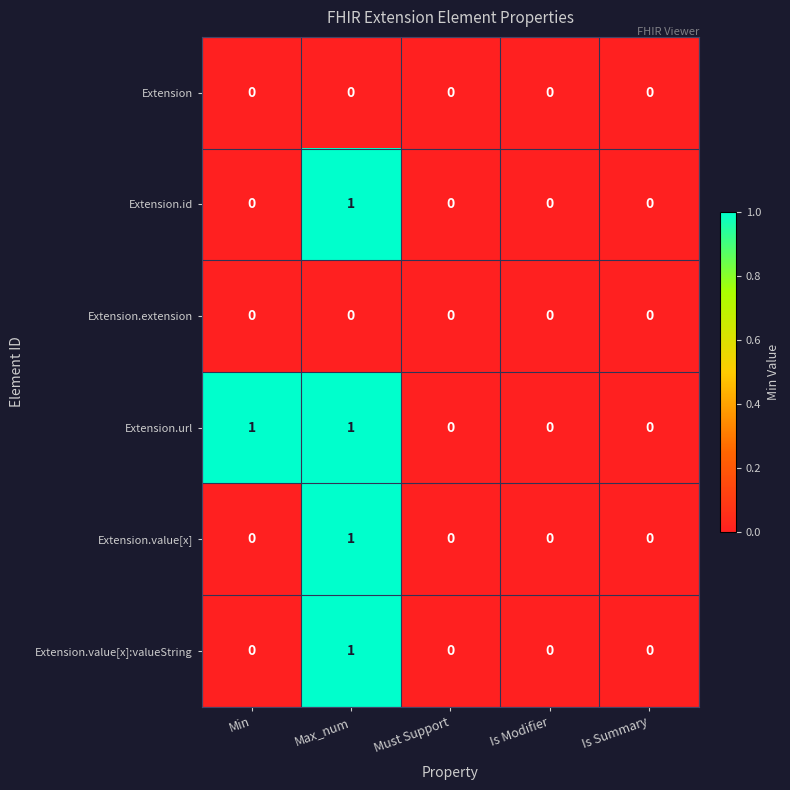

The Extension.value[x]:valueString series shows 0 at Must Support. True or false?

True